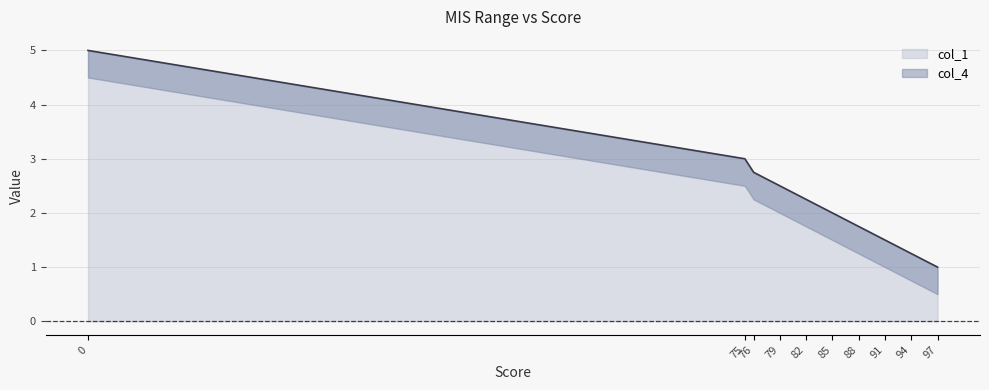

List the labels in order of value, smallest first.

97, 94, 91, 88, 85, 82, 79, 76, 75, 0